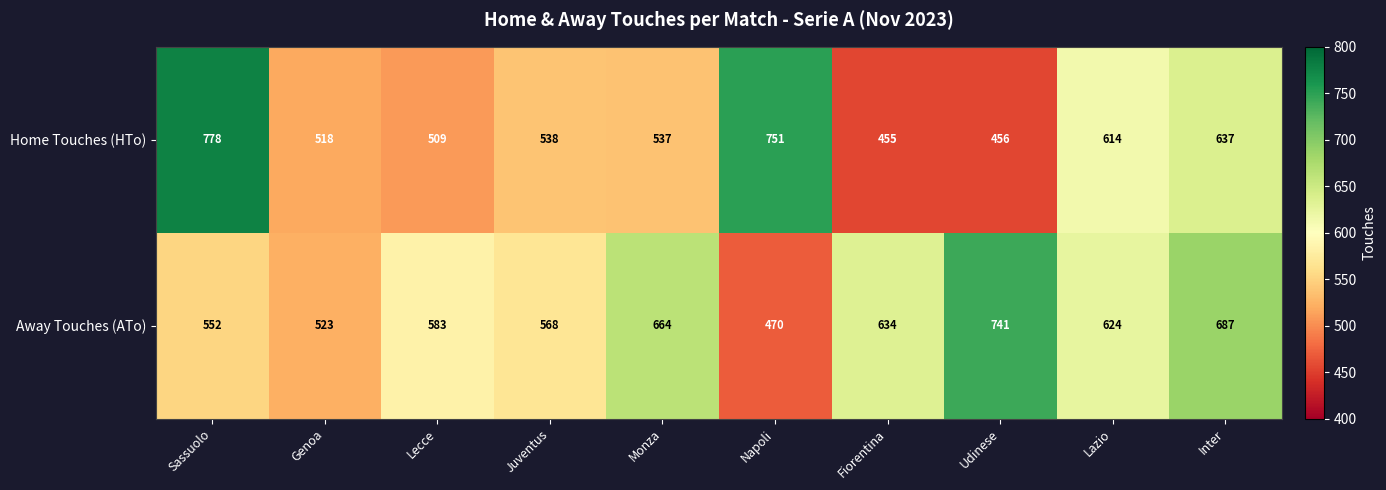

What is the sum of the Away Touches (ATo) values at Lazio and Genoa?

1147